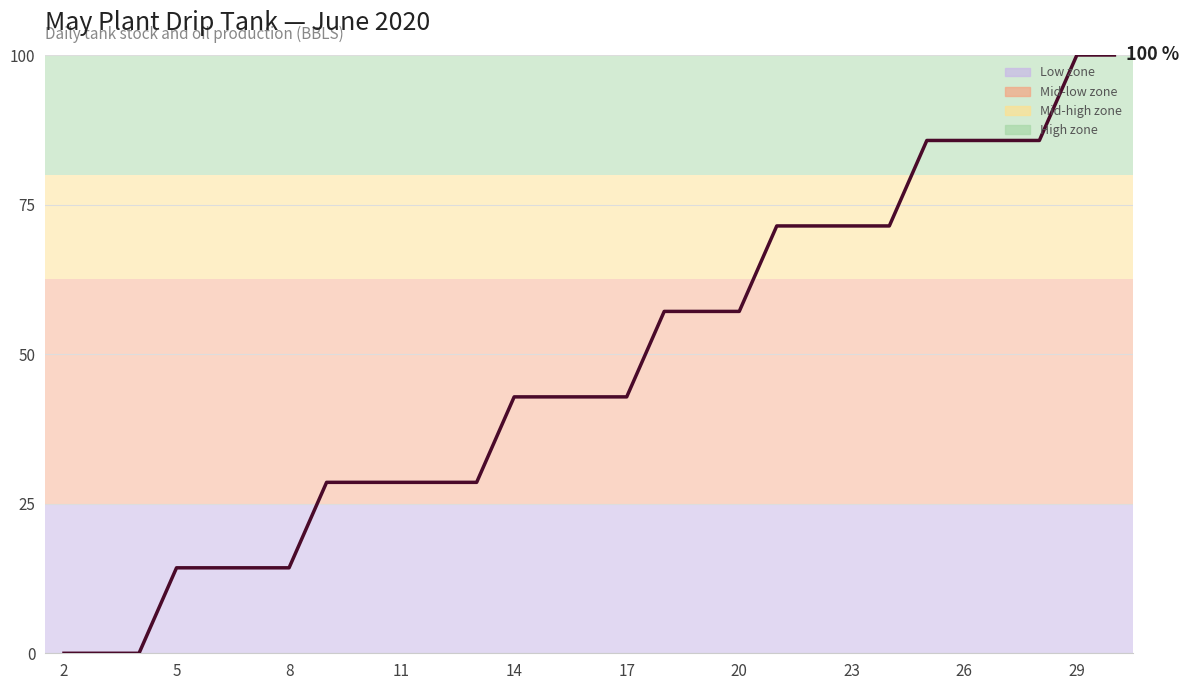

What is the maximum value shown in the chart?

100.0